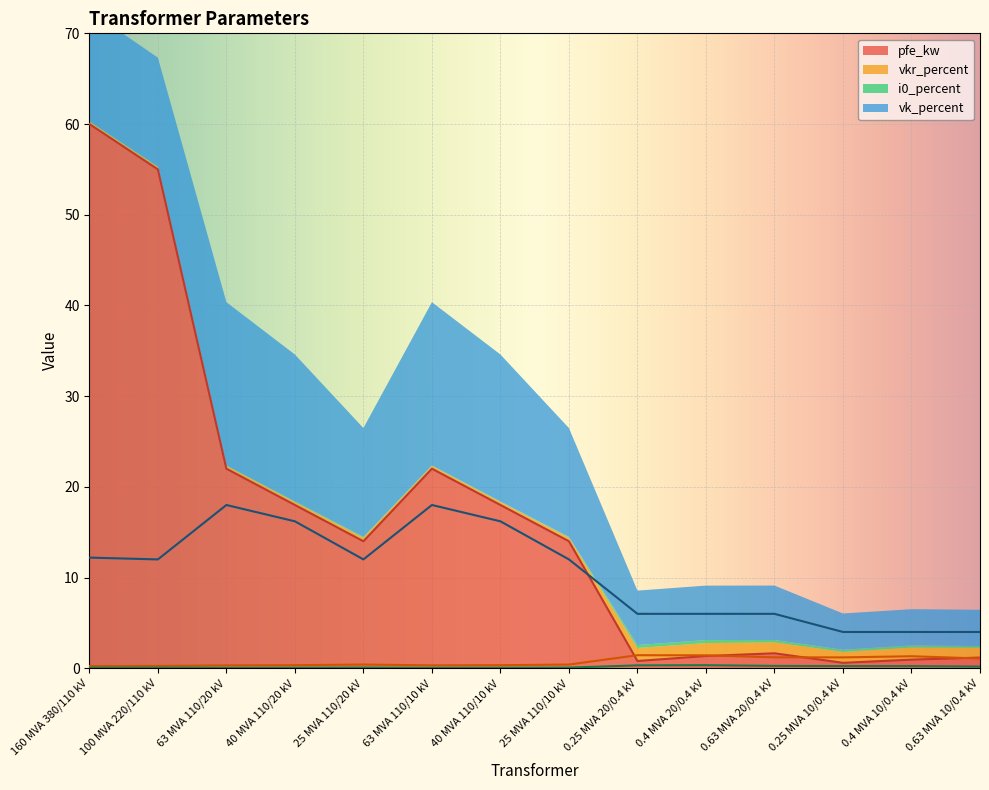

How many lines are shown in the chart?

4